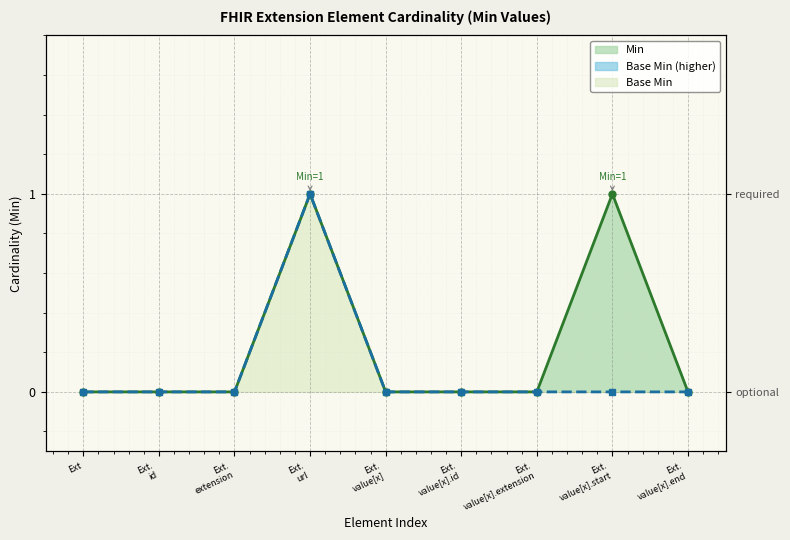

True or false: Min and Base Min intersect in this chart.

False